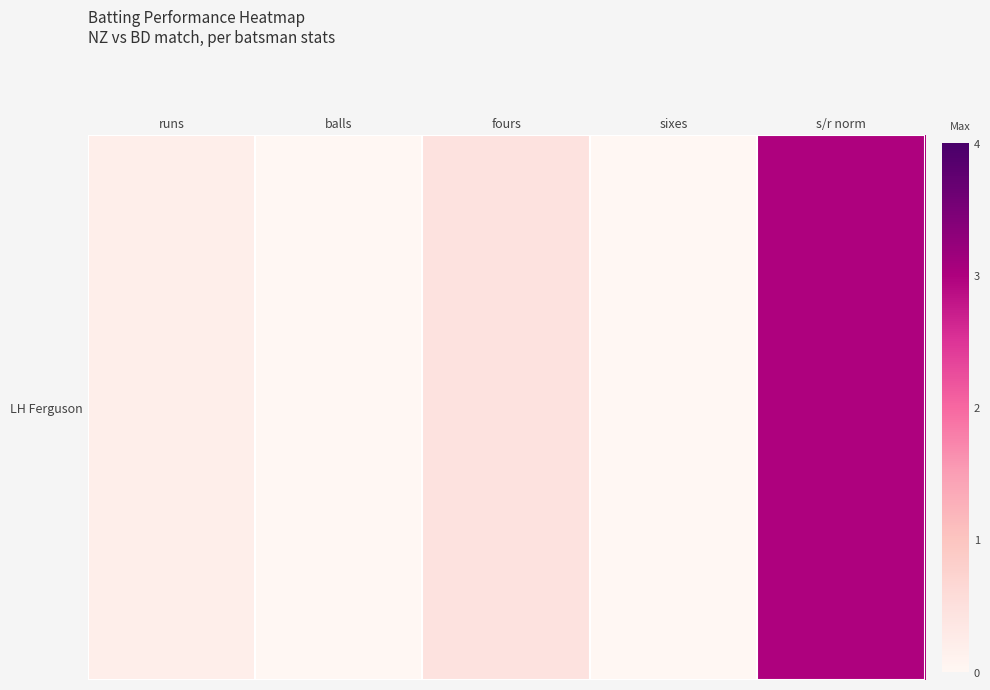

Between s/r norm and fours, which is larger?

s/r norm